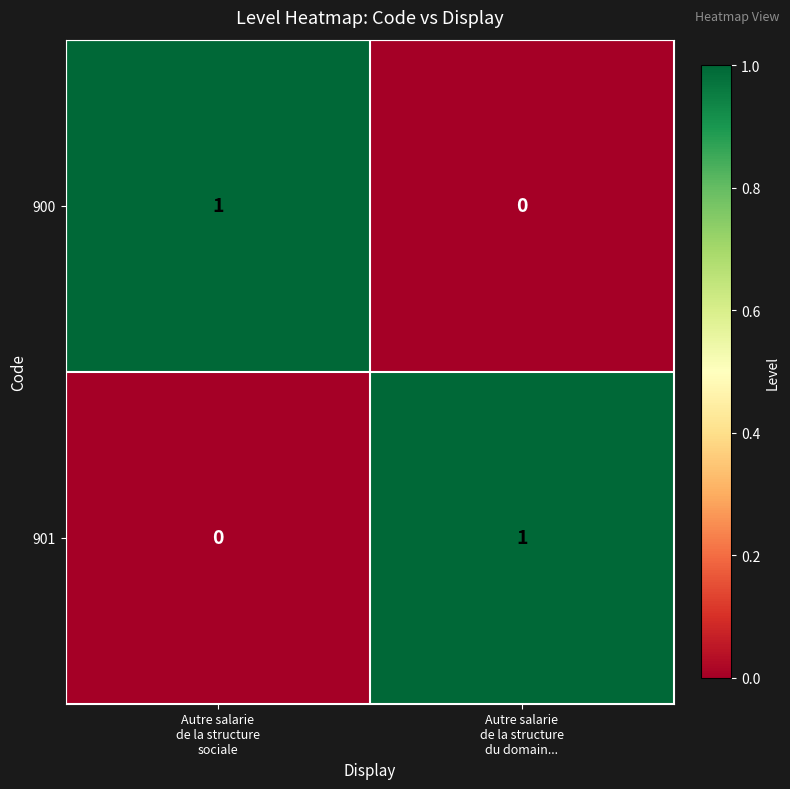

Reading left to right, transcribe all the data shown in this chart.

900: 1	0
901: 0	1